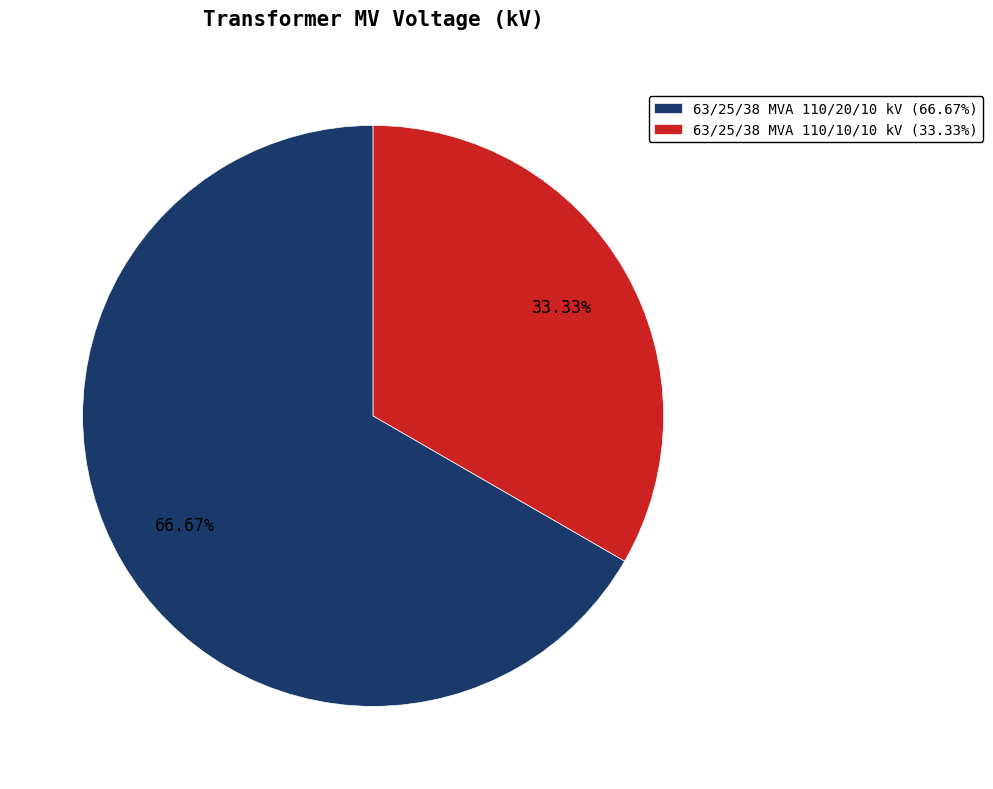

Is it true that 63/25/38 MVA 110/10/10 kV is 33% of the pie?

True